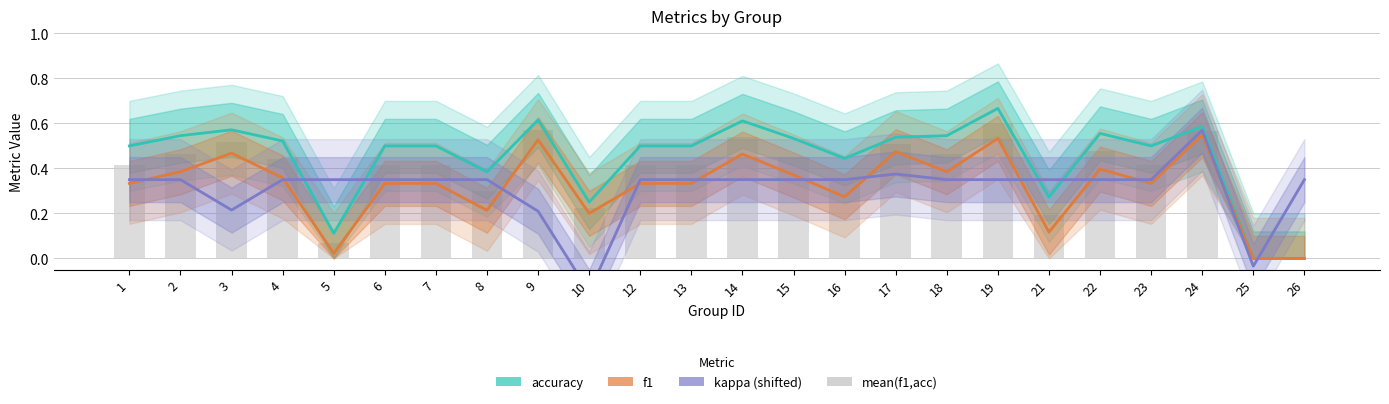

What is the difference between the maximum and minimum values in the mean(f1,acc) series?

0.6